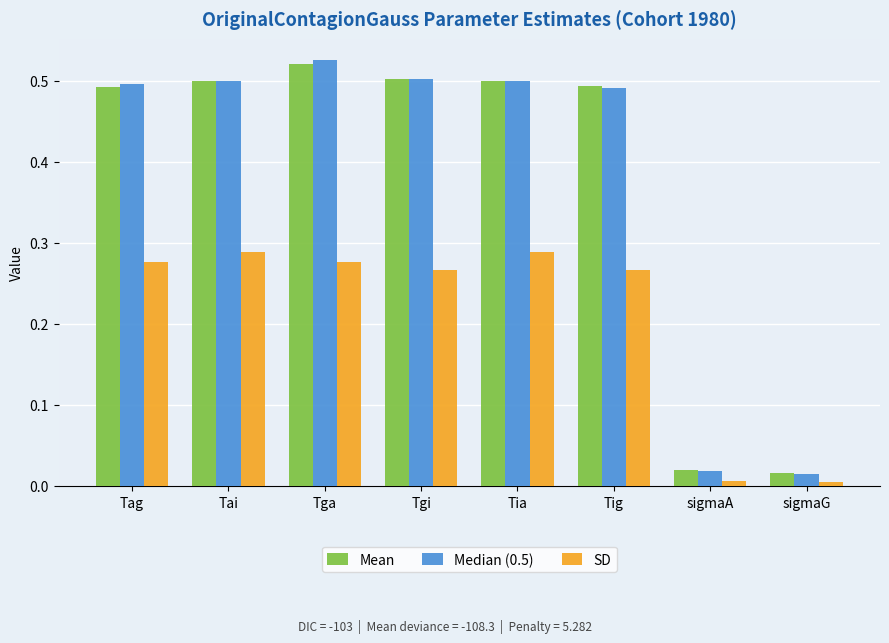

At which category is the sum across all series the highest?

Tga